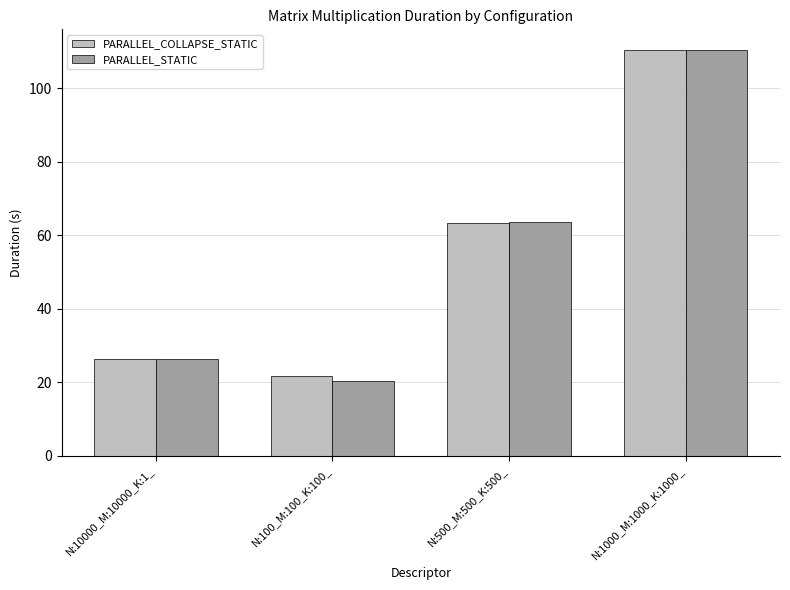

What is the minimum value shown in the chart?

20.2